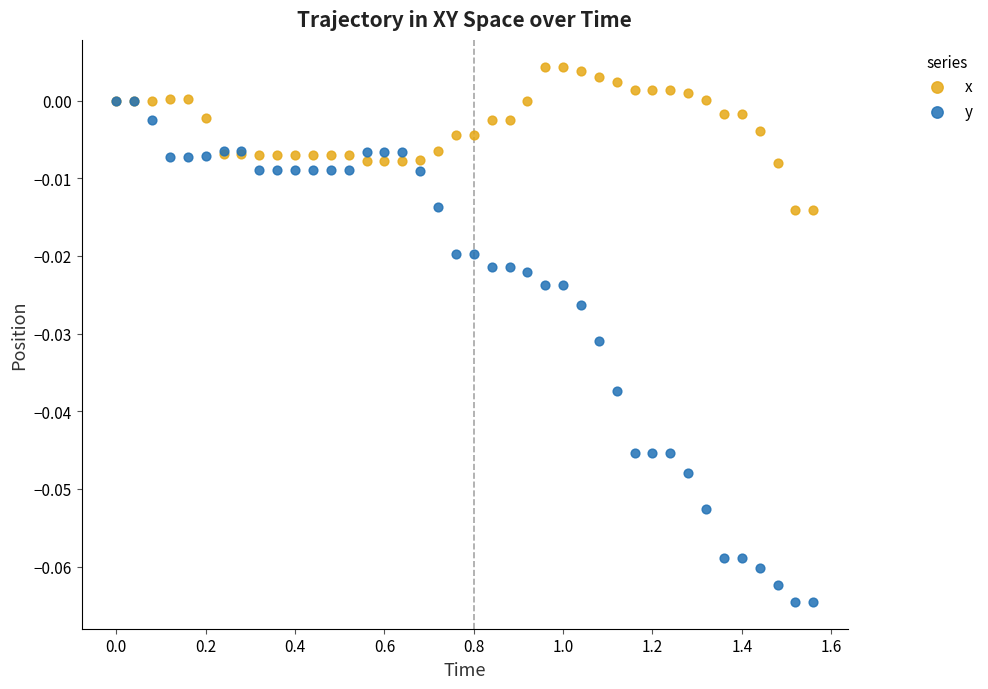

Which series has the largest Y range (max minus min)?

y